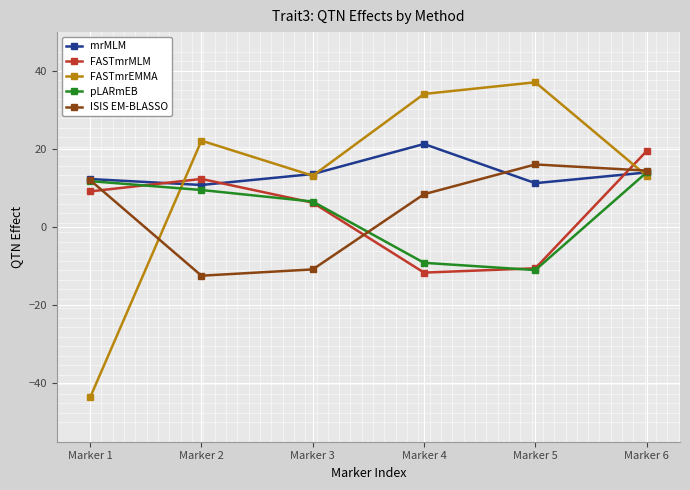

Which category has the lowest value across all series?

Marker 1